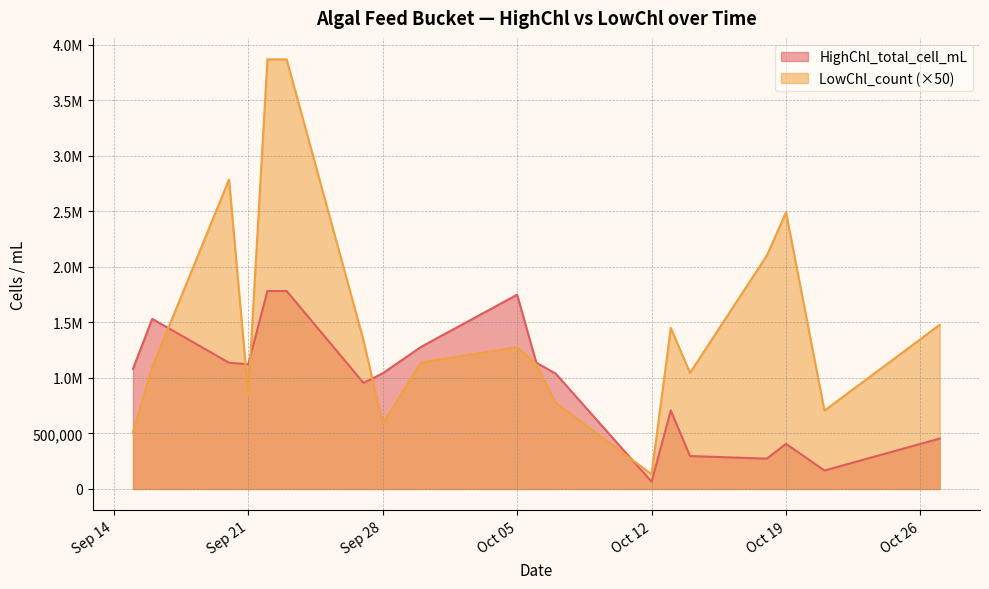

How many values in the HighChl_total_cell_mL series are below 1040969?

9